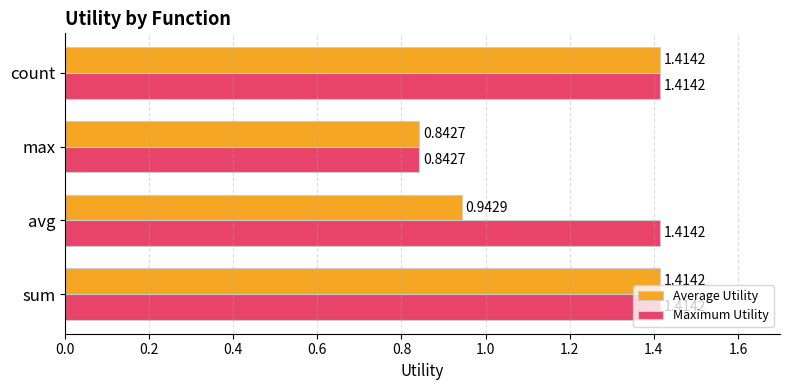

What is the sum of all Maximum Utility values?

5.1